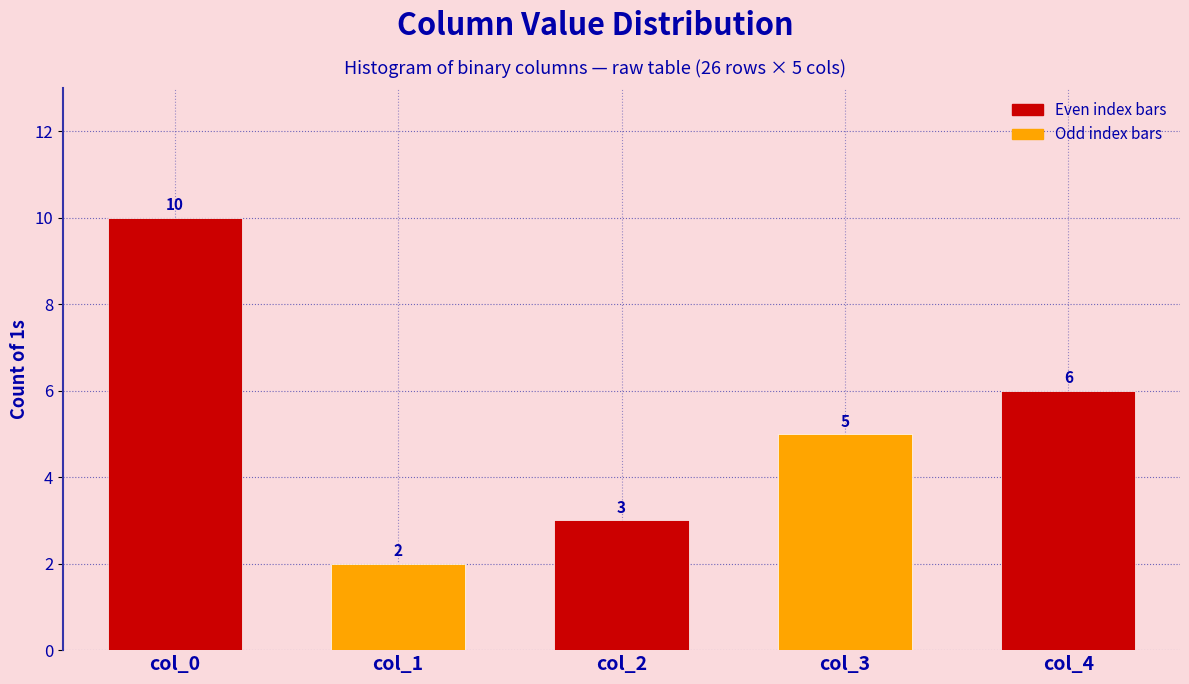

Reading left to right, transcribe all the data shown in this chart.

10	2	3	5	6